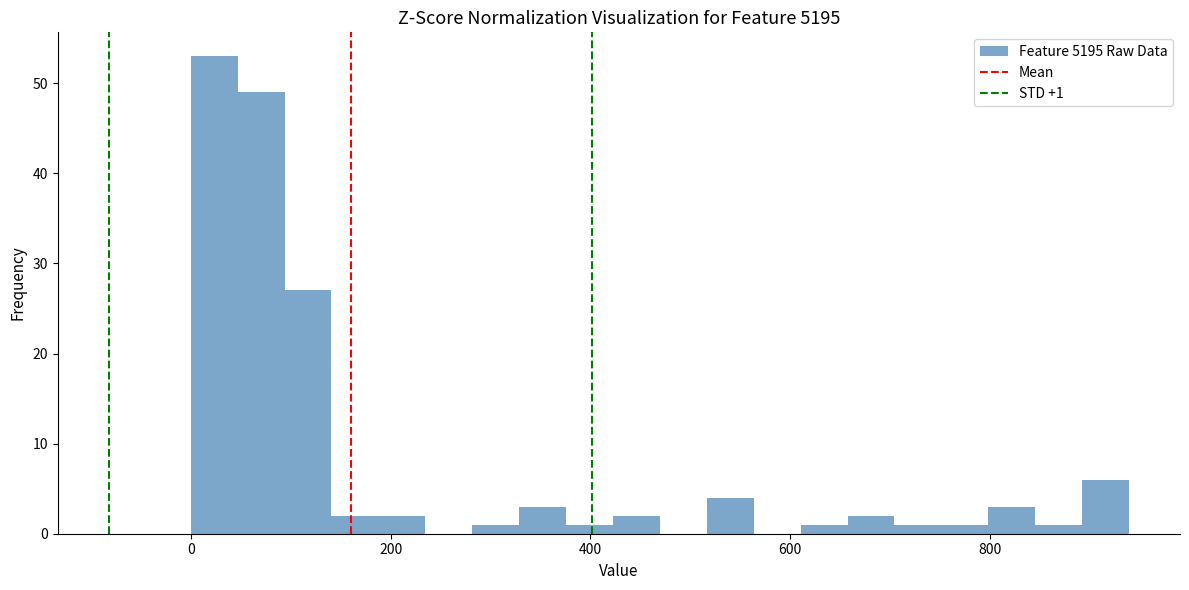

Around what value on the x-axis is the tallest bar? Give the approximate position of its centre, as read against the axis.

20